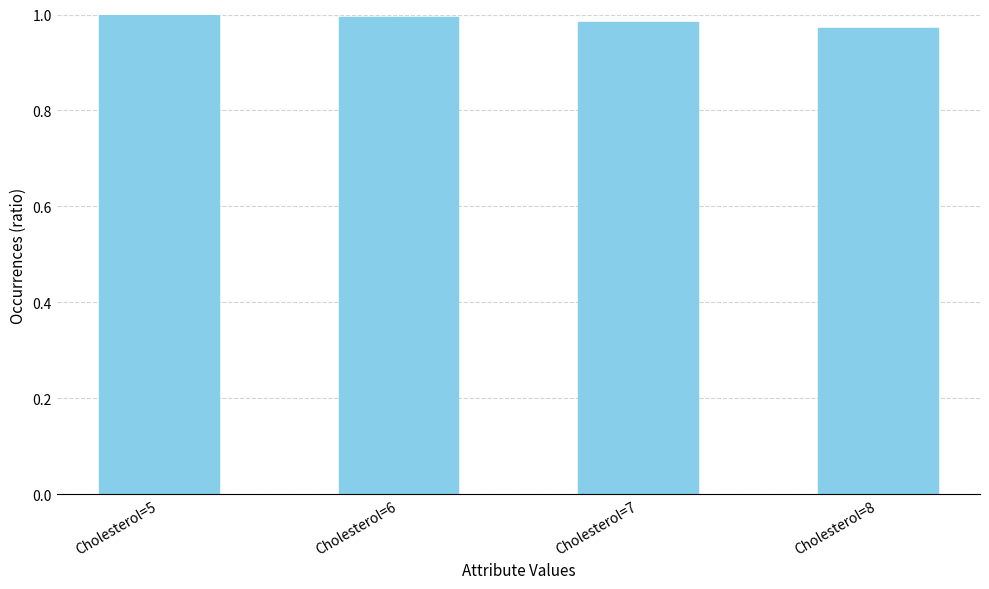

The chart shows a value of 1.3 at Cholesterol=5. True or false?

False